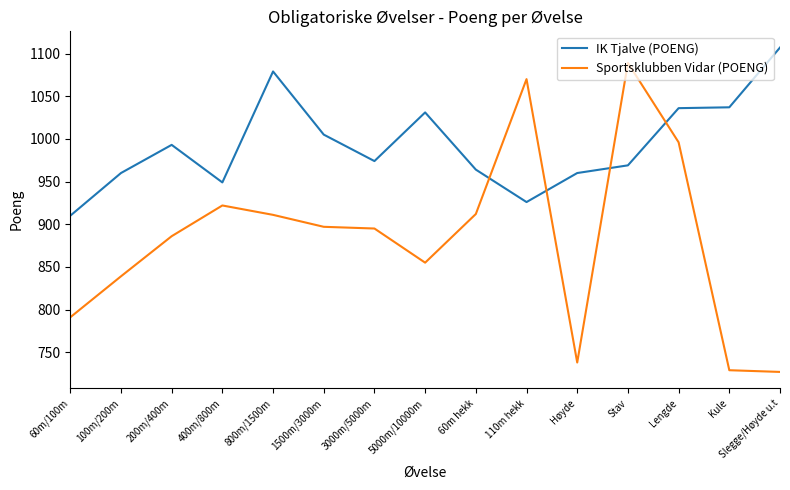

True or false: Sportsklubben Vidar (POENG) has more than 0 interior local peaks.

True